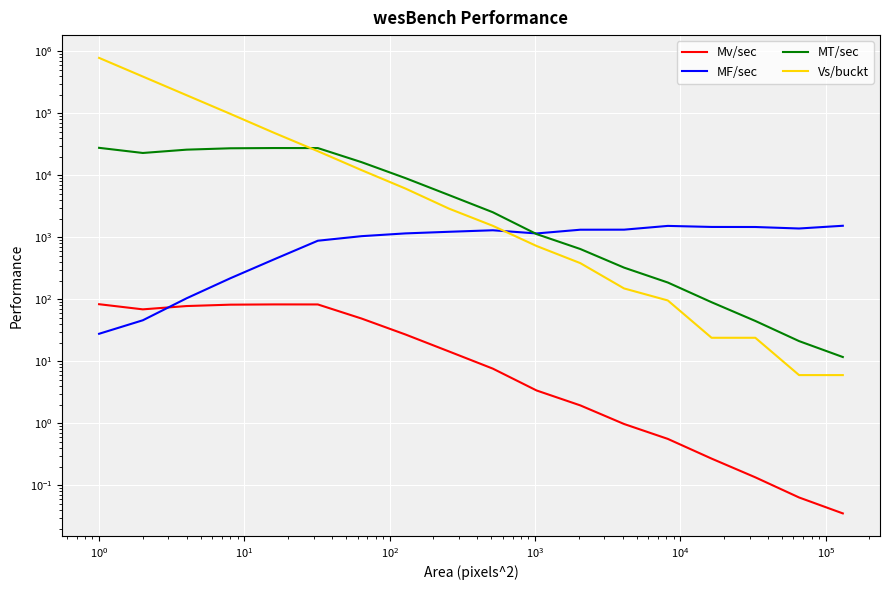

True or false: Mv/sec has a value of 82.1 at $\mathdefault{10^{1}}$.

True